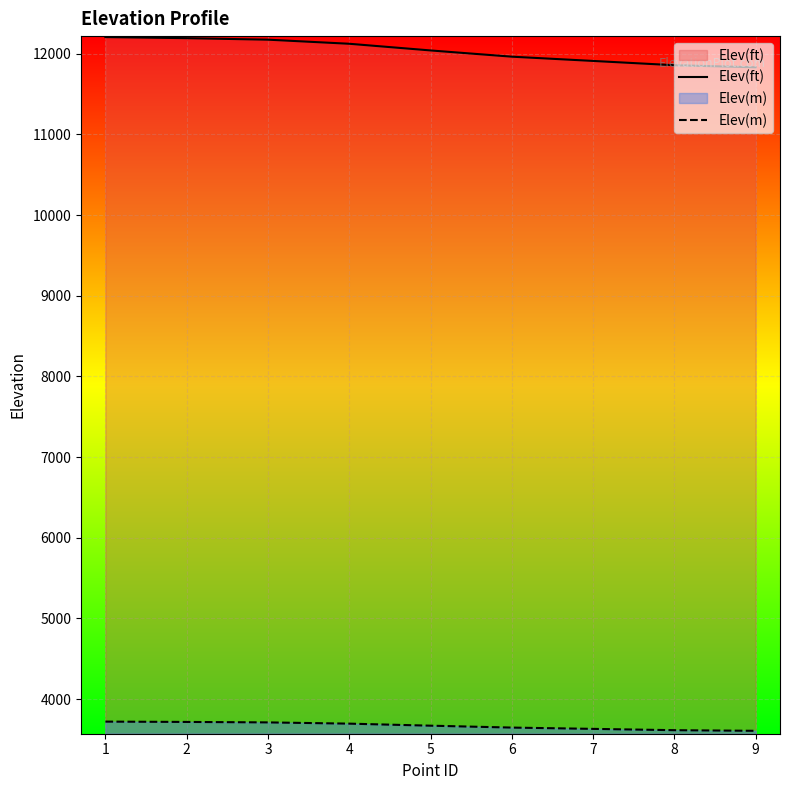

Between 2 and 9, which series saw the biggest shift?

Elev(ft)